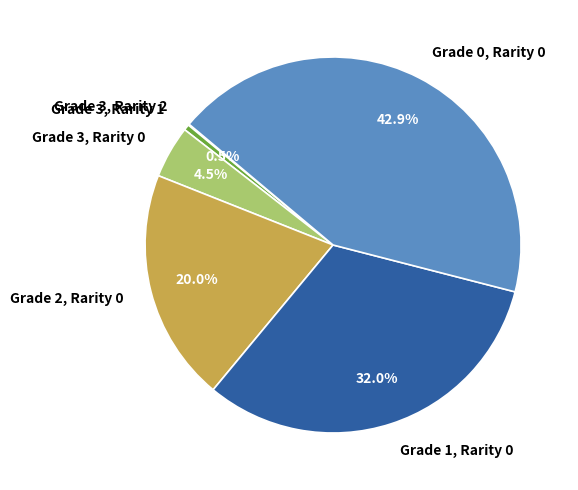

What portion of the pie excludes Grade 2, Rarity 0?

80.0%